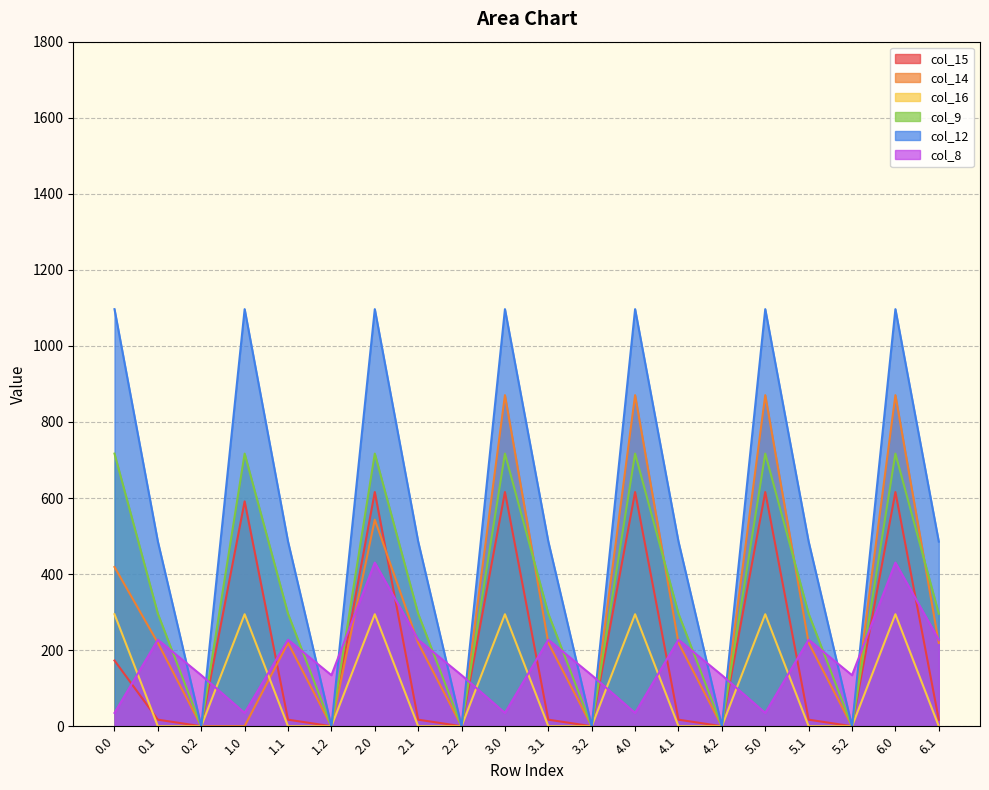

Is the value of col_15 at 1.0 greater than the value of col_8 at 2.2?

Yes